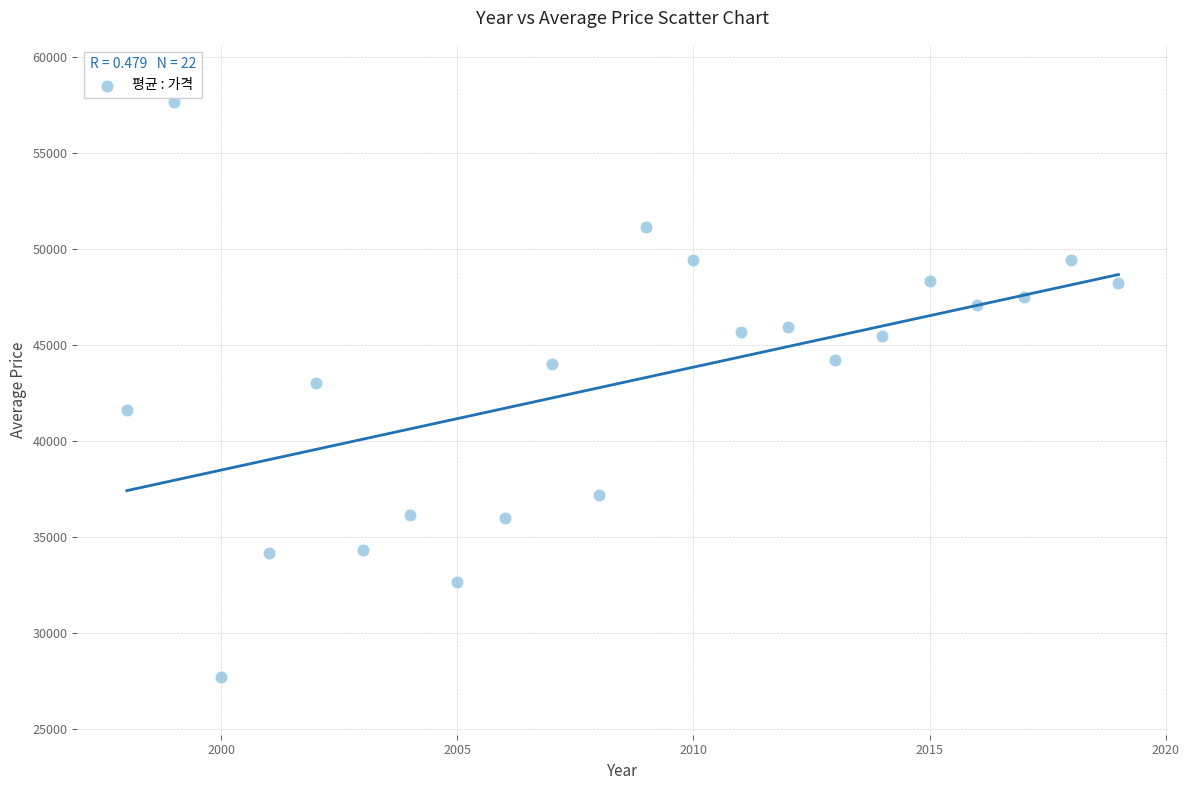

What is the range of X values (max minus min)?

21.0